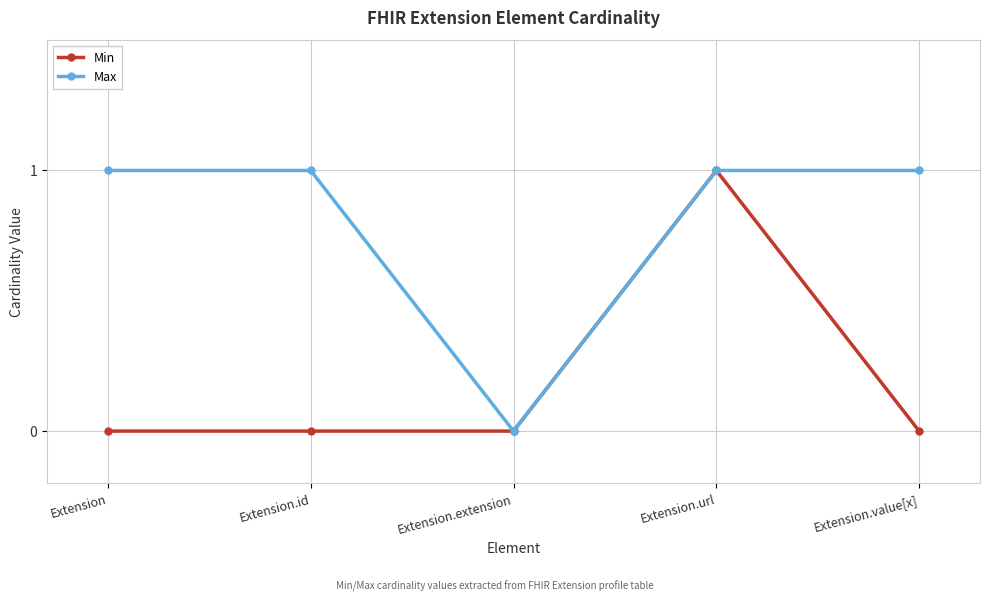

The value of Min at Extension.extension is 0. True or false?

True